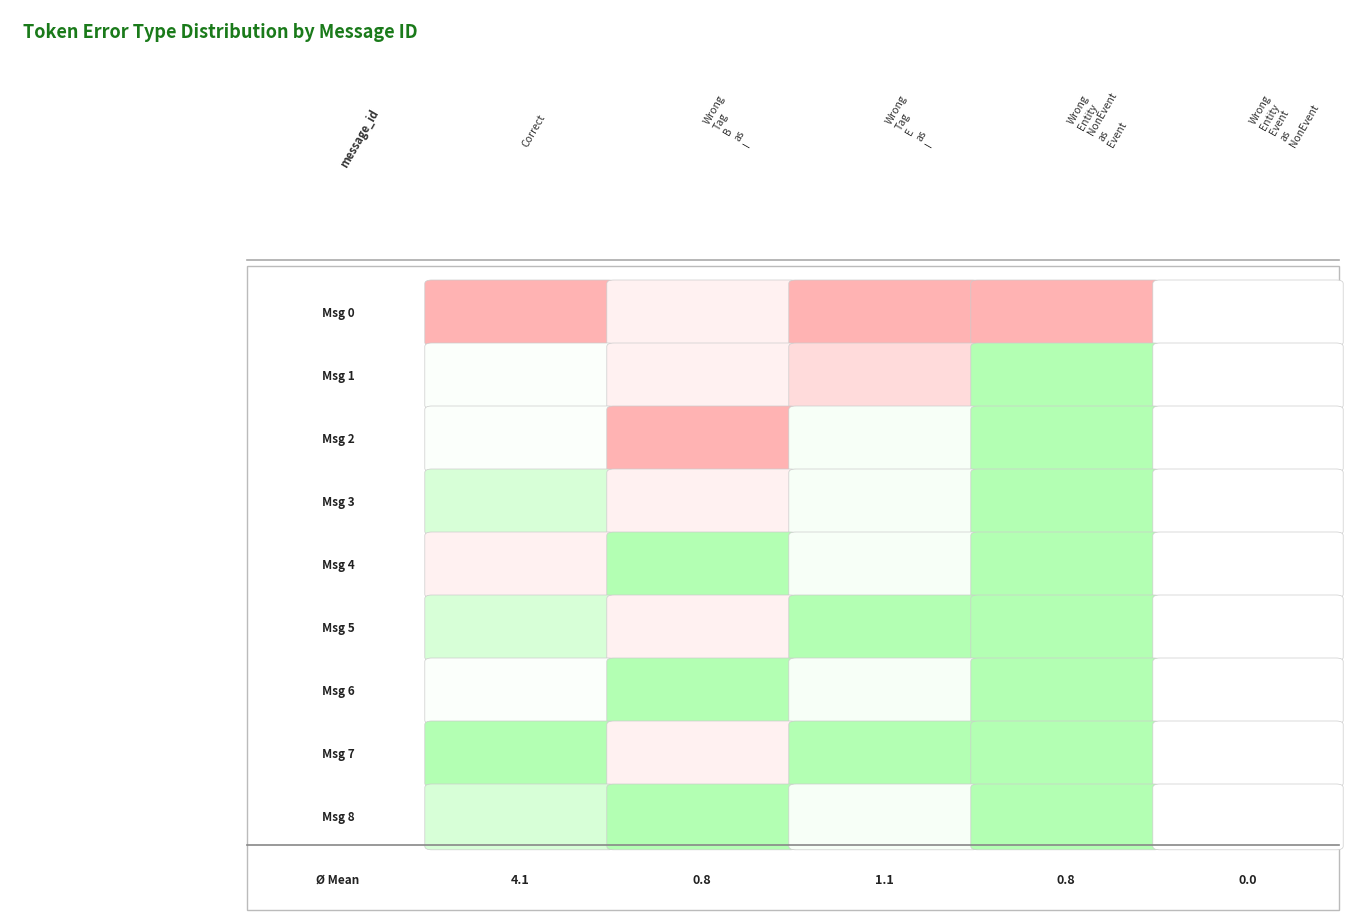

What is the sum of the 5 values at 0 and 4?

3